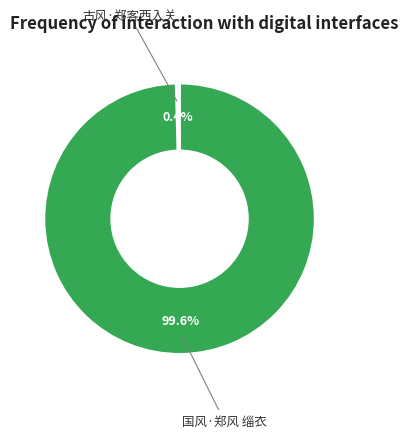

True or false: 国风·郑风 缁衣 accounts for 100% of the total.

True